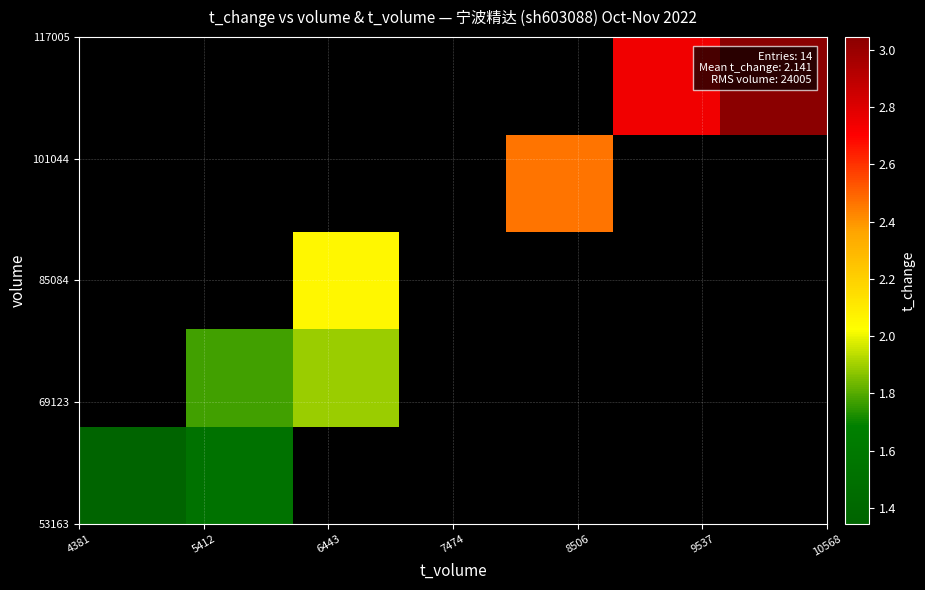

How many data points does each series have?

7